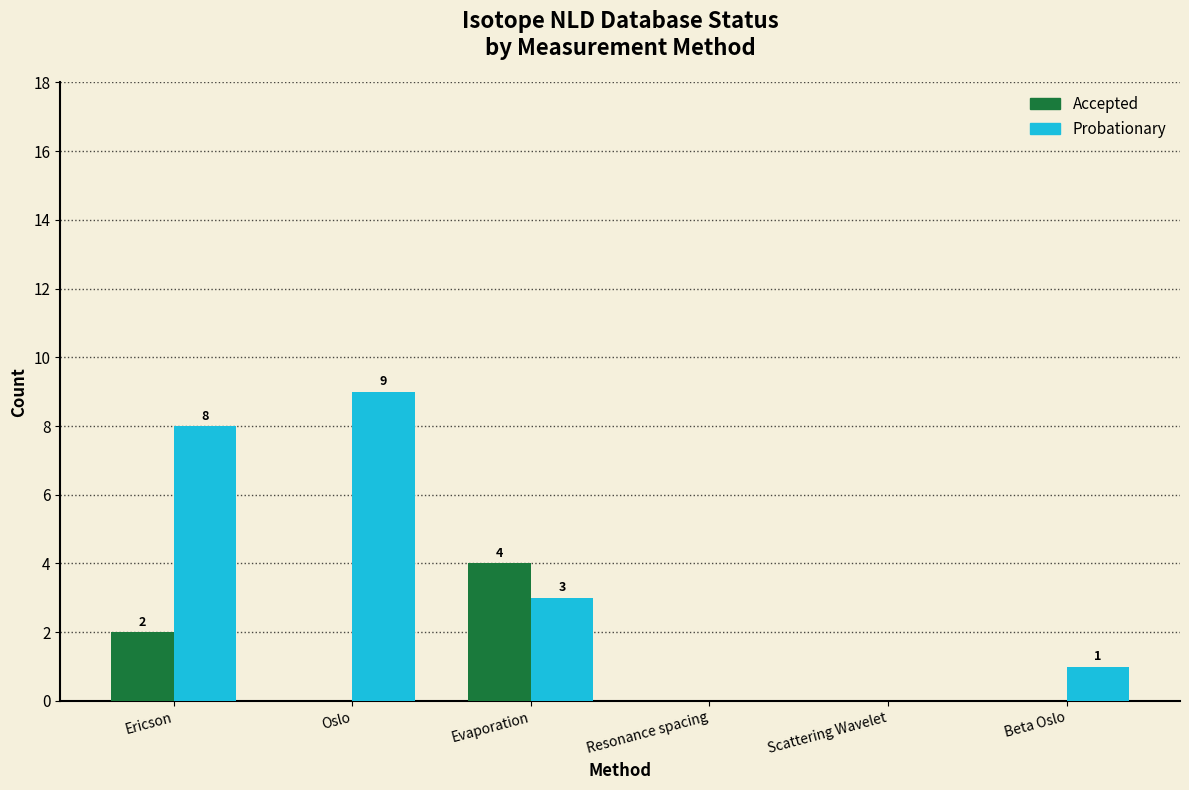

Which series has the largest total across all categories?

Probationary